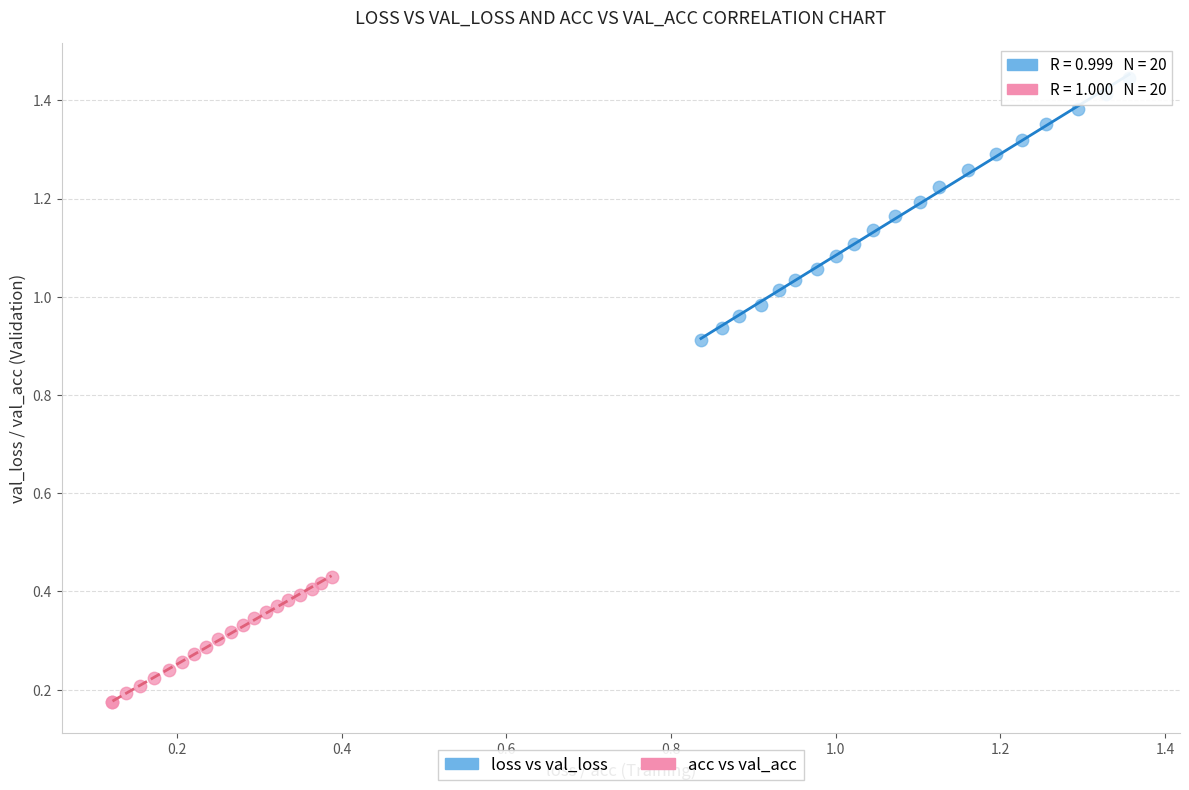

Which series reaches the maximum Y coordinate?

loss vs val_loss